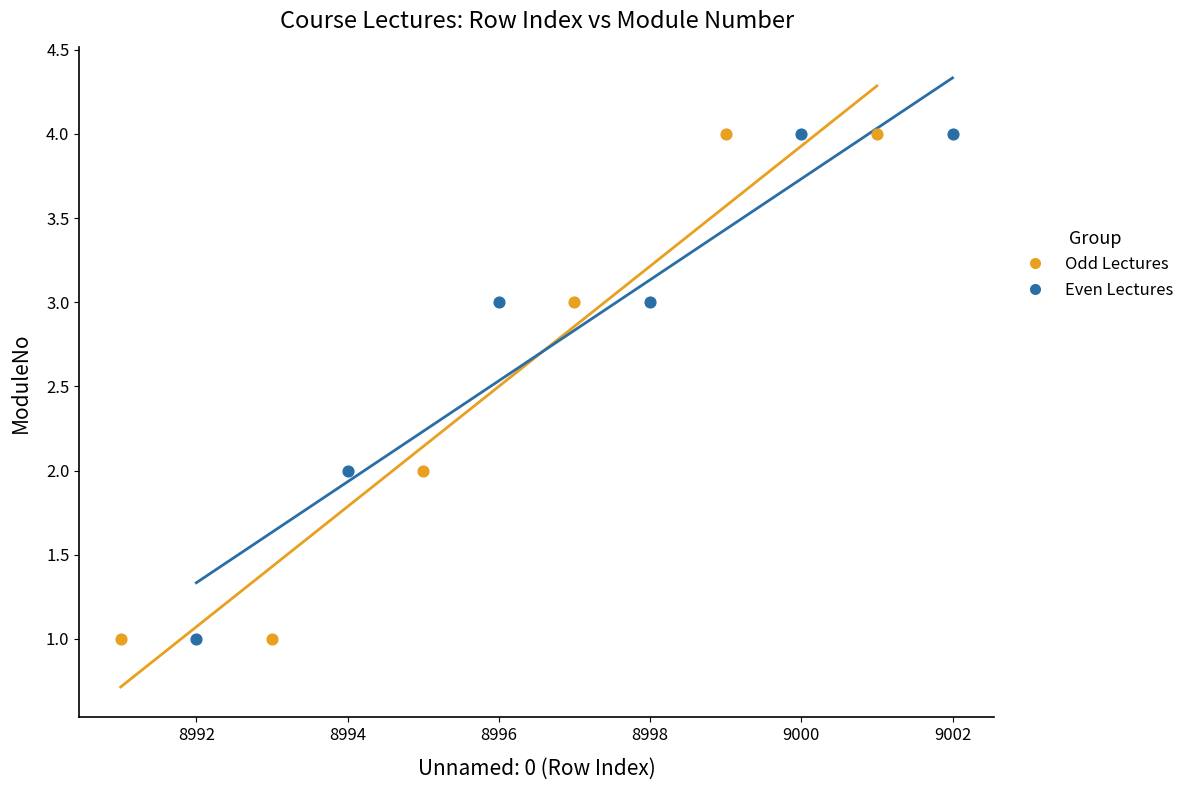

What are all the series names shown in the legend?

Odd Lectures, Even Lectures